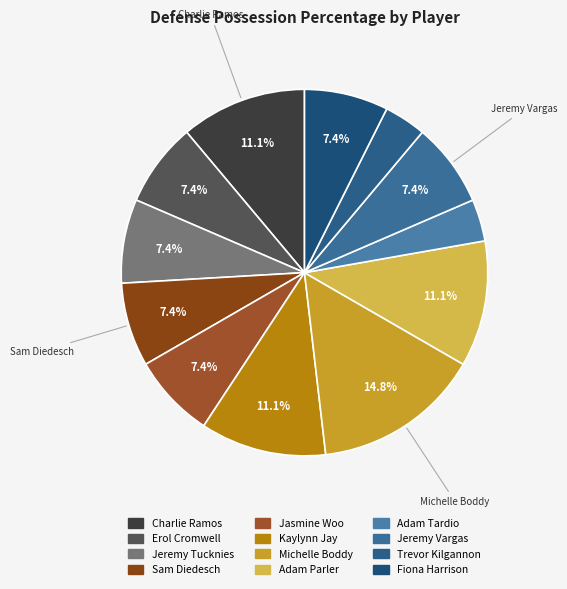

To the nearest percent, what is the difference between the largest and smallest slice percentages?

11%